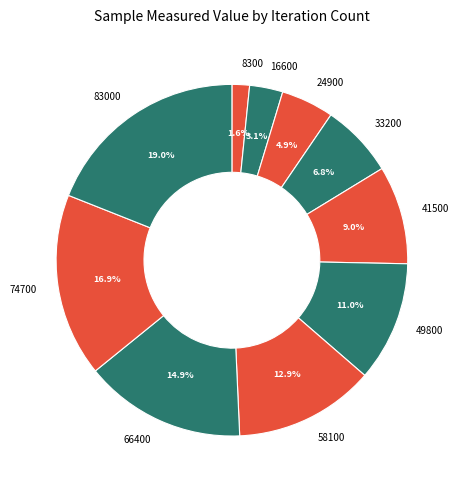

Which category has the smallest portion of the pie?

8300